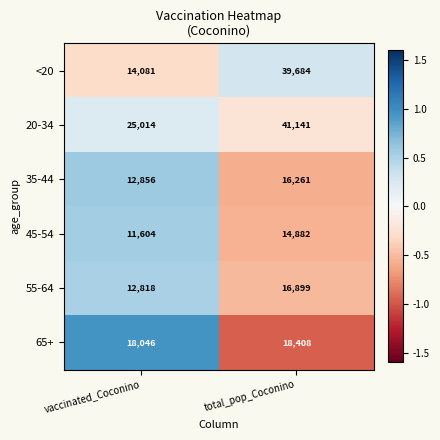

The value of 65+ at vaccinated_Coconino is 24412. True or false?

False